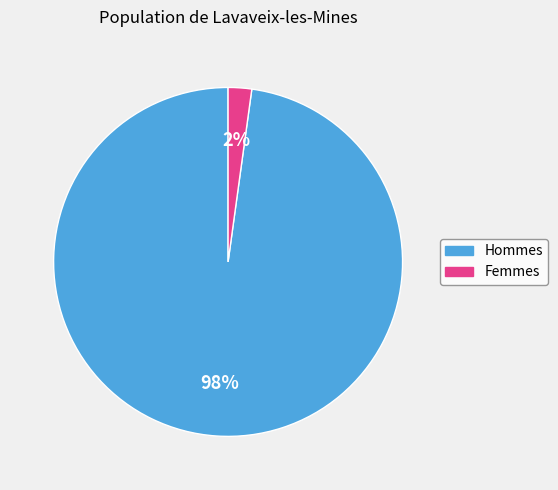

Does any single category account for the majority?

Yes